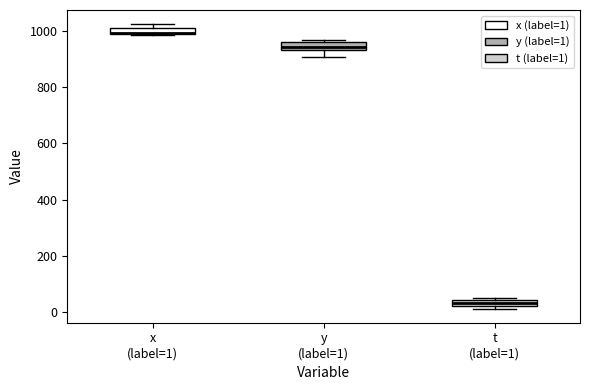

Which box has the lowest median line?

t (label=1)